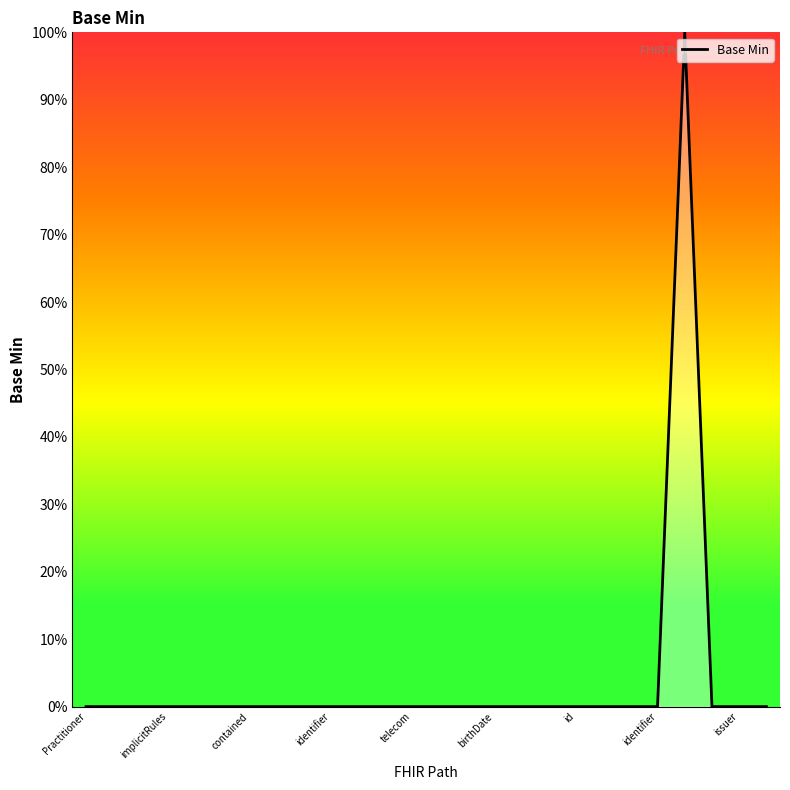

Is this an area chart (filled region under the line)?

Yes